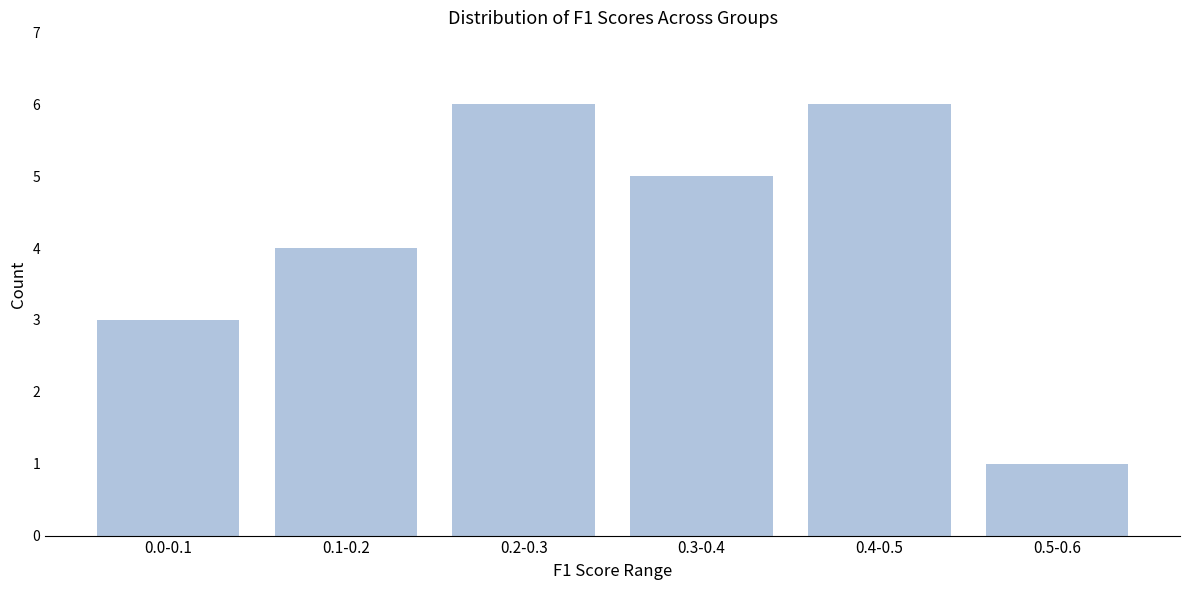

Reading right to left, transcribe all the data shown in this chart.

1	6	5	6	4	3